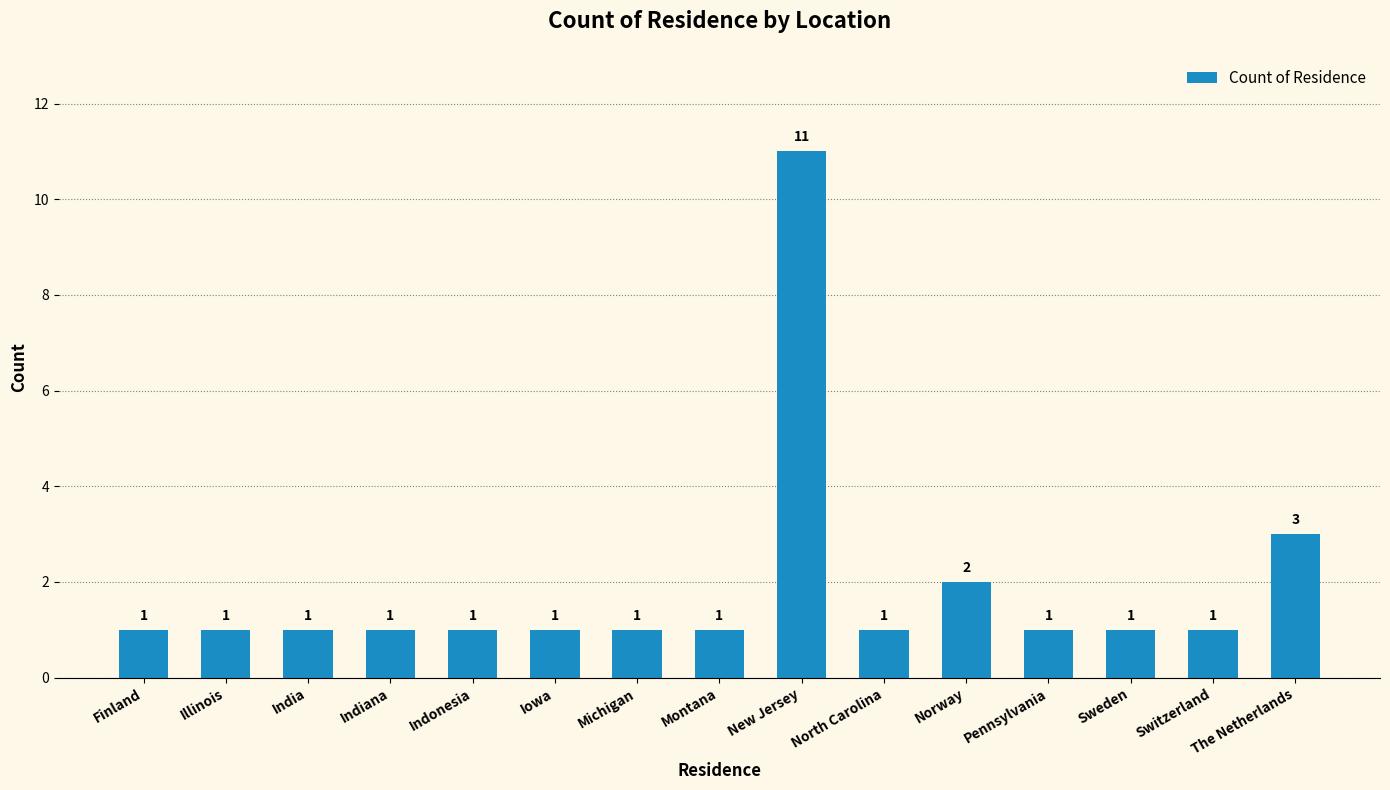

What is the sum of all values?

28